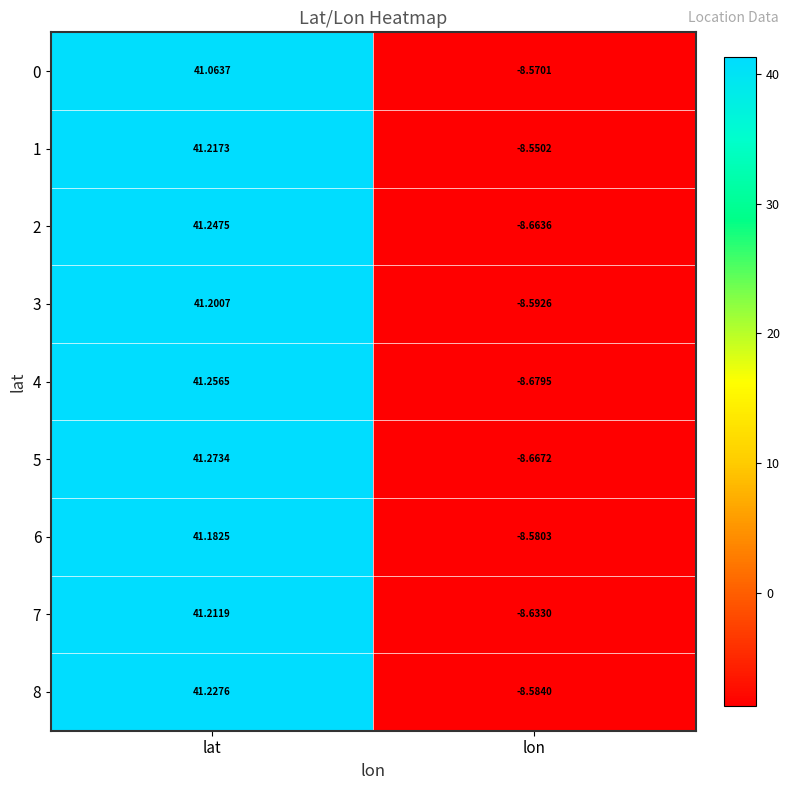

How many values in the 4 series exceed 41?

1